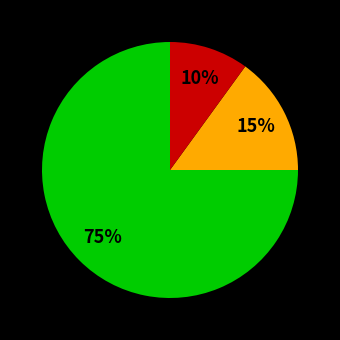

To the nearest percent, what is the difference between the largest and smallest slice percentages?

65%